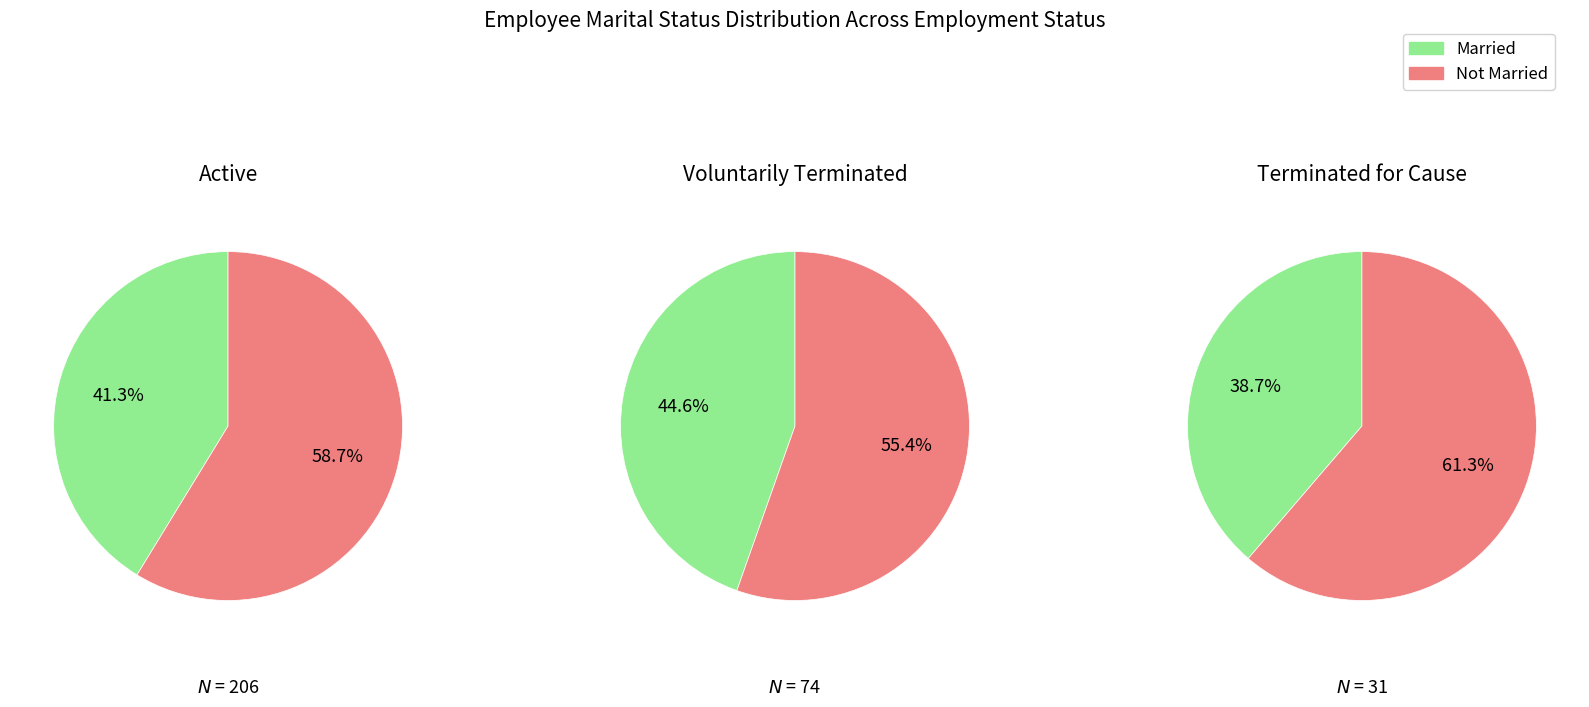

True or false: Not Married accounts for 91% of the total.

False